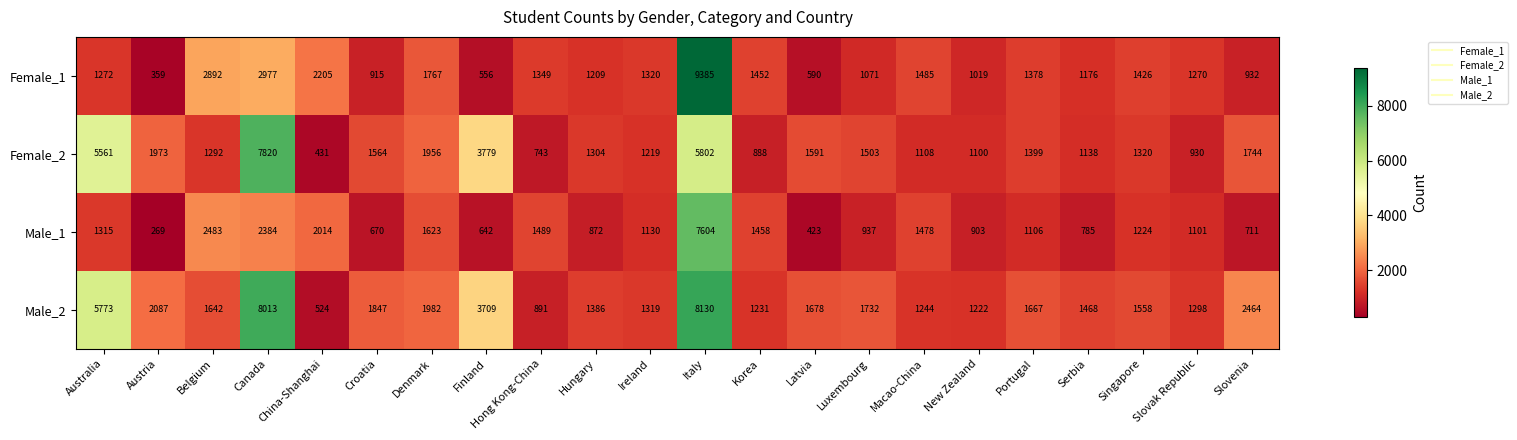

What is the smallest value displayed?

269